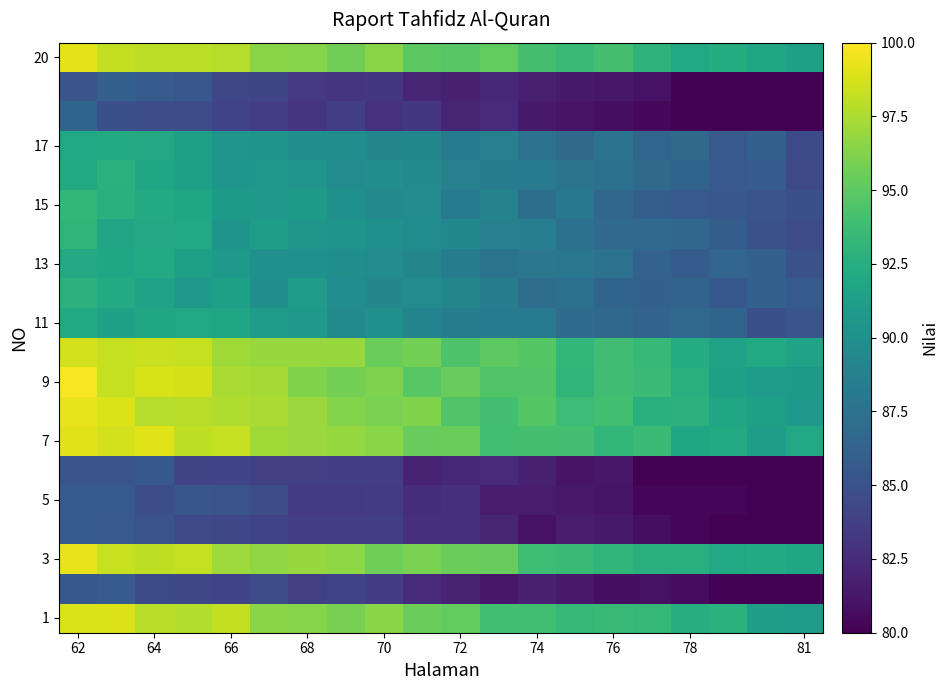

At which category is the sum across all series the highest?

62